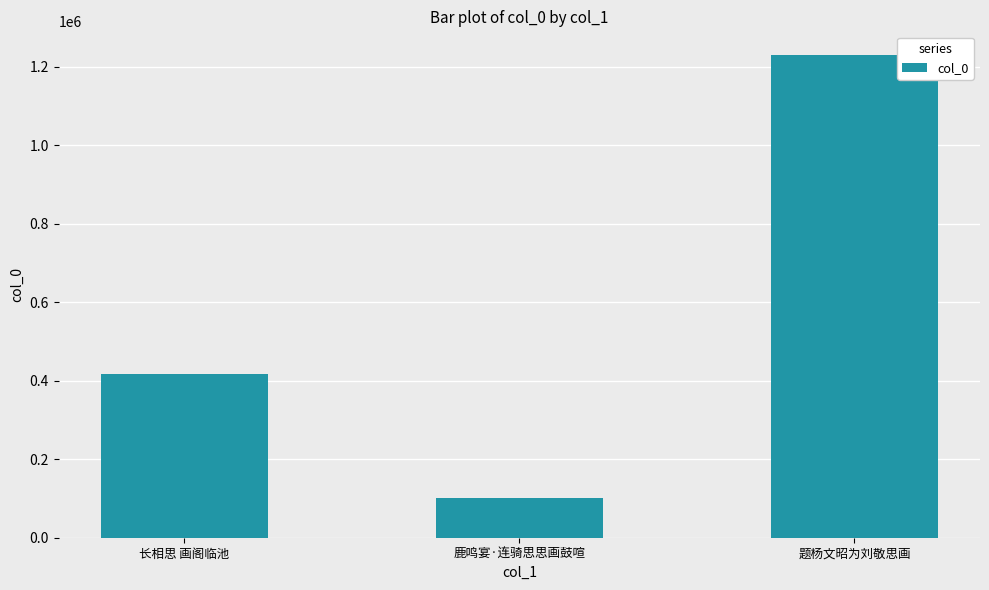

What is the average value?

582572